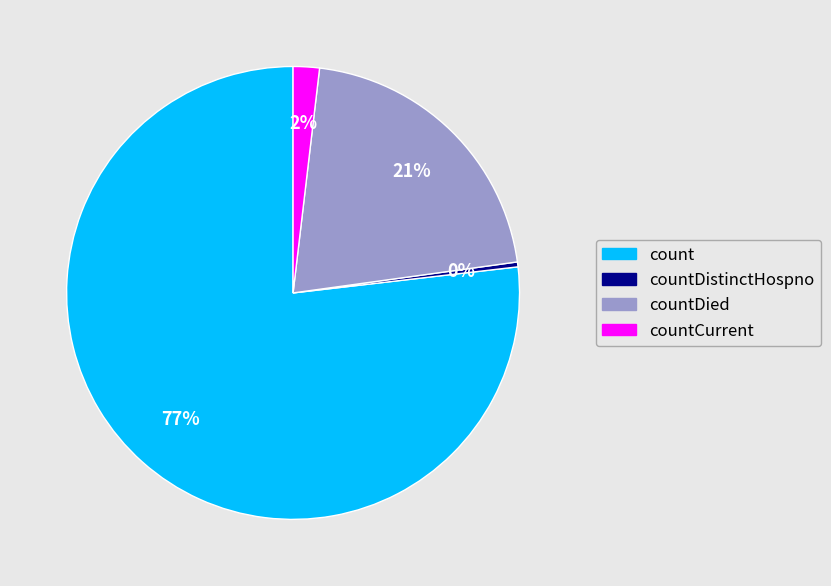

Does any single category account for the majority?

Yes